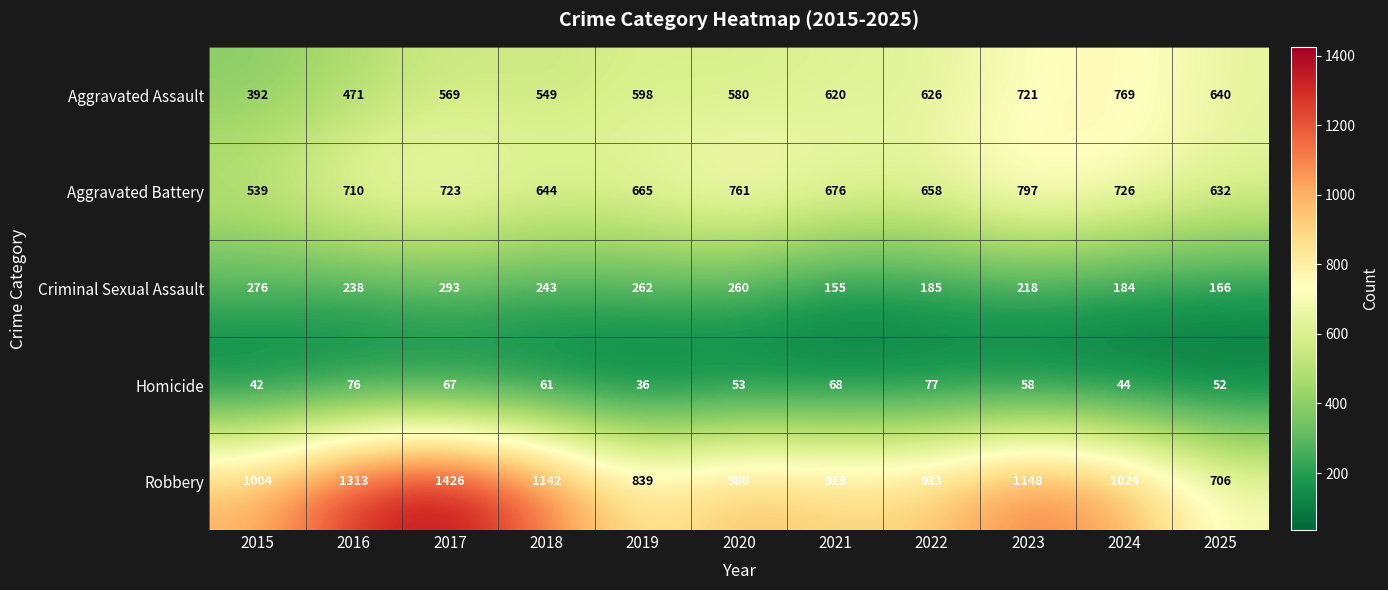

Rank the series at 2020 from highest to lowest value.

Robbery, Aggravated Battery, Aggravated Assault, Criminal Sexual Assault, Homicide